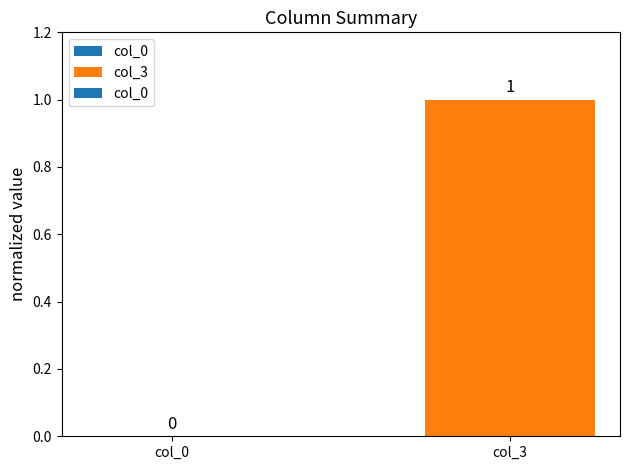

Reading left to right, what are all the values shown in this chart?

col_0=0	col_3=1